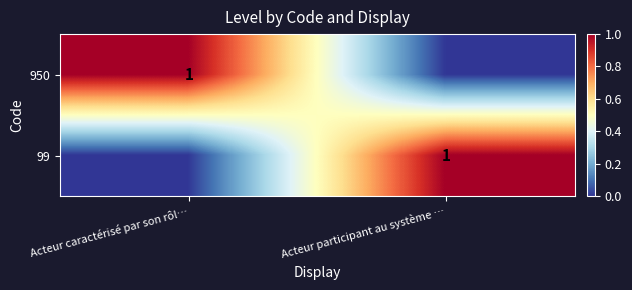

At how many categories does at least one series exceed 0?

2